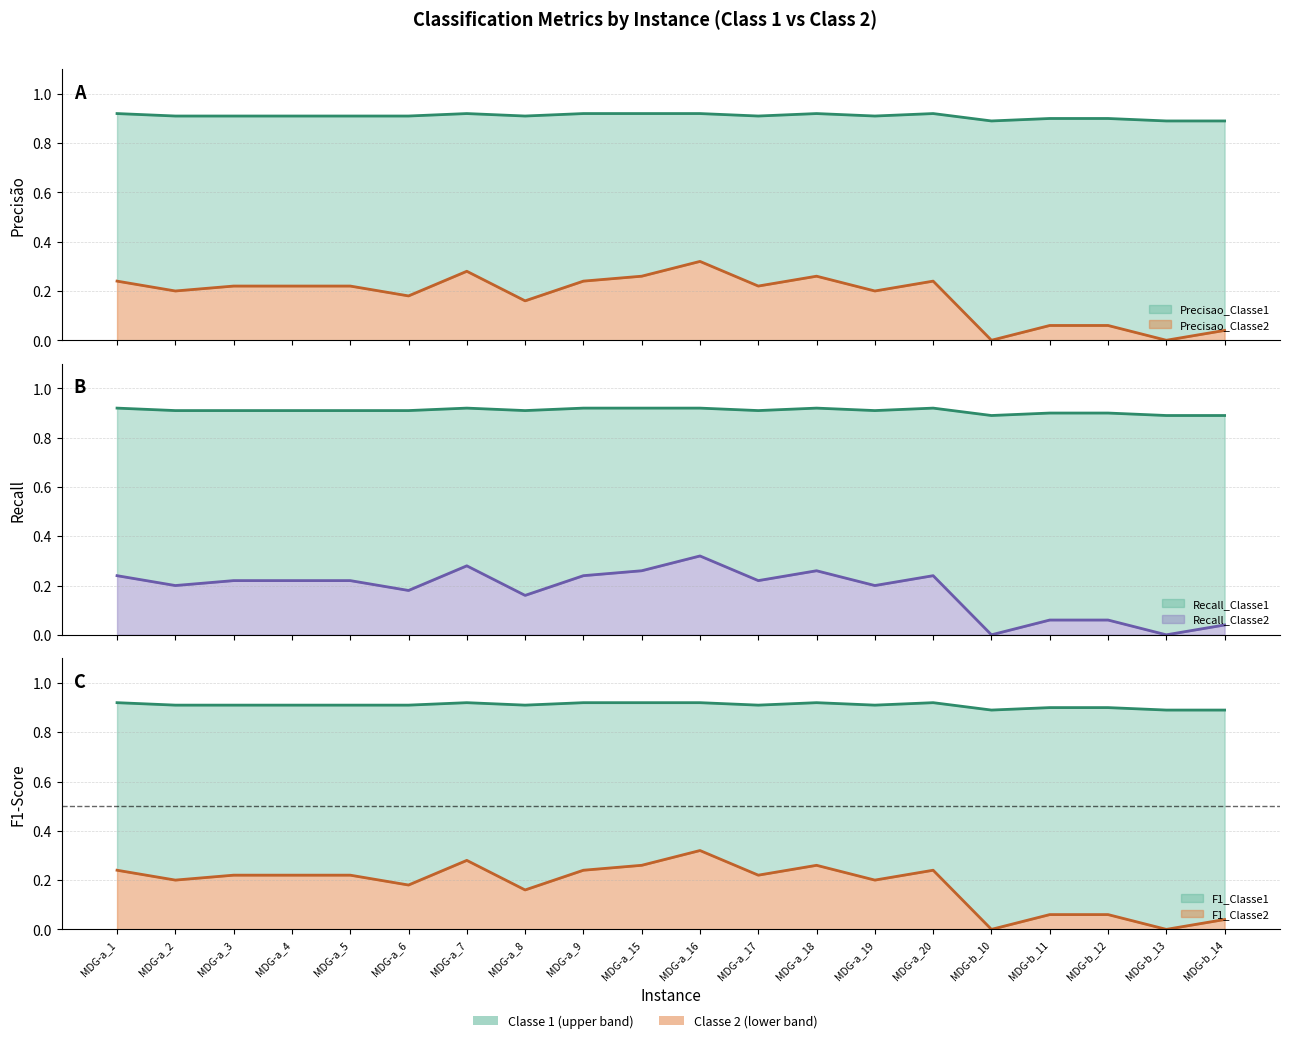

Rank the categories by Precisao_Classe2 value from highest to lowest.

MDG-a_16, MDG-a_7, MDG-a_15, MDG-a_18, MDG-a_1, MDG-a_9, MDG-a_20, MDG-a_3, MDG-a_4, MDG-a_5, MDG-a_17, MDG-a_2, MDG-a_19, MDG-a_6, MDG-a_8, MDG-b_11, MDG-b_12, MDG-b_14, MDG-b_10, MDG-b_13